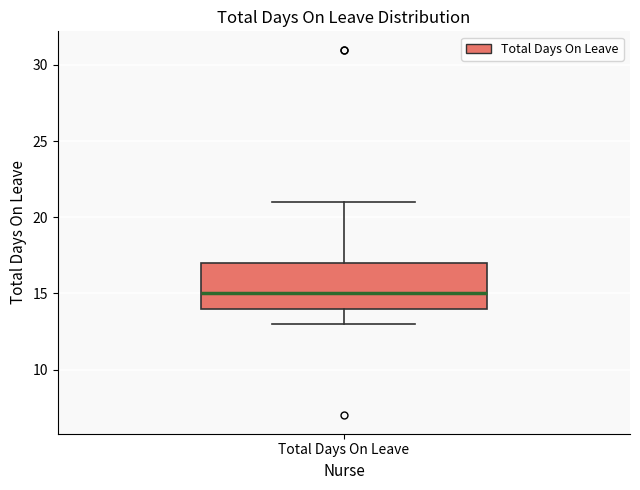

Where is the lower edge of the box for Total Days On Leave on the y-axis? The values are not printed on the chart, so give them approximately, as read against the axis.

14